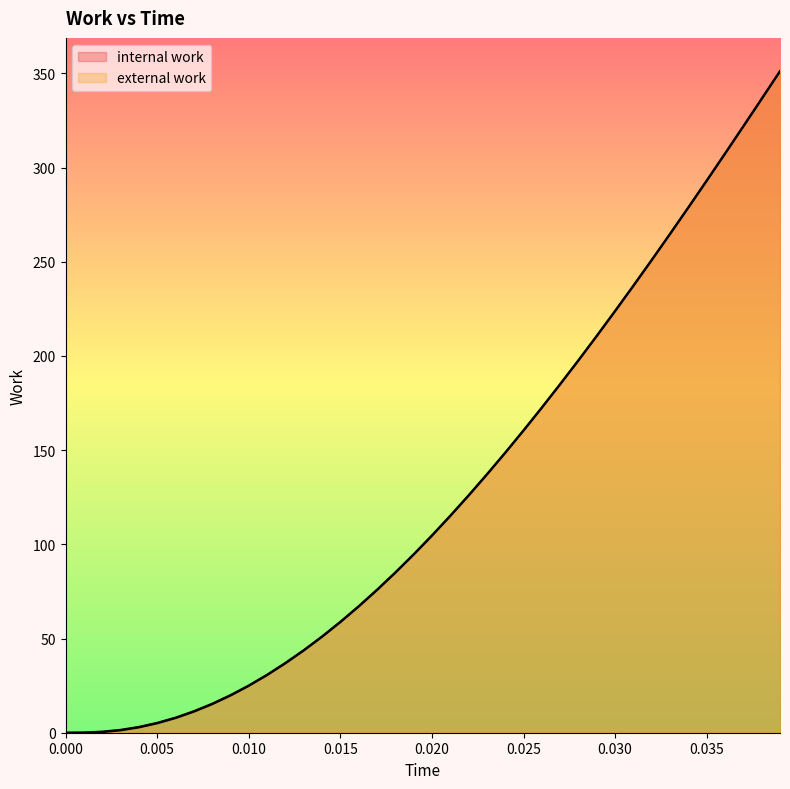

Is it true that internal work equals 12.1 at 0.009?

False